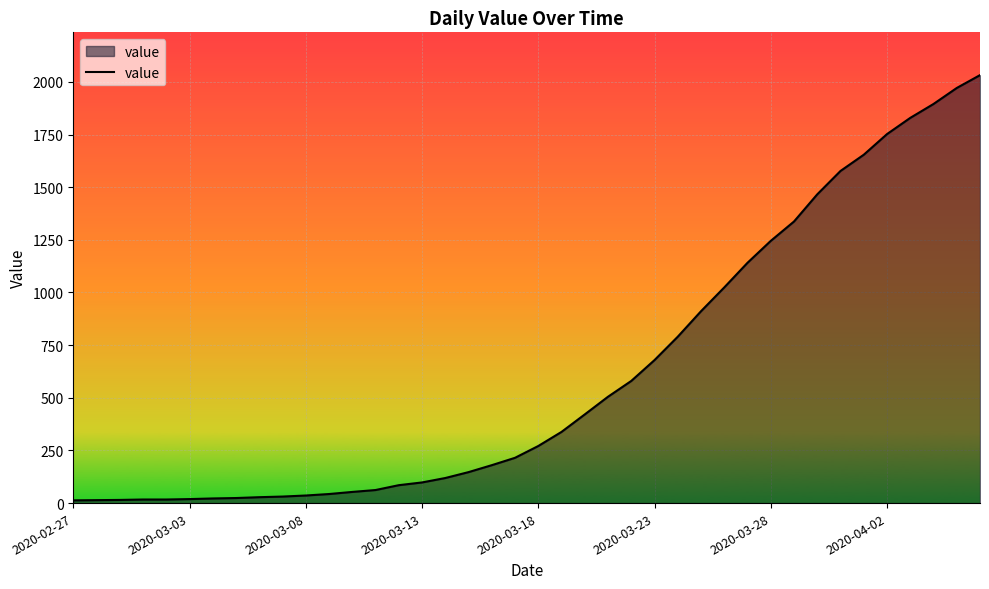

What is the difference between the maximum and minimum values?

2019